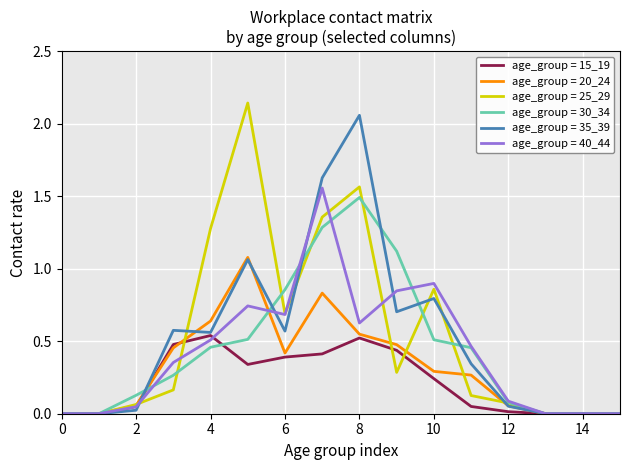

At how many categories does at least one series exceed 0?

11